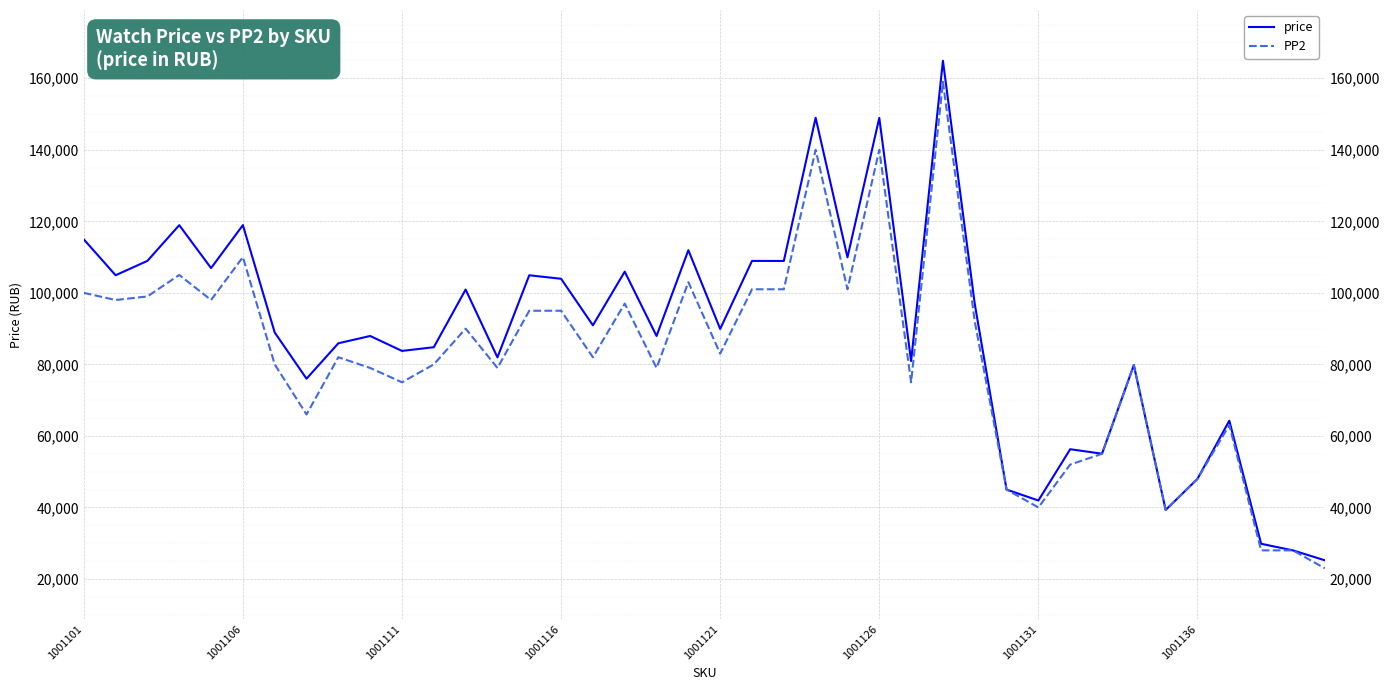

What is the greatest value displayed?

164893